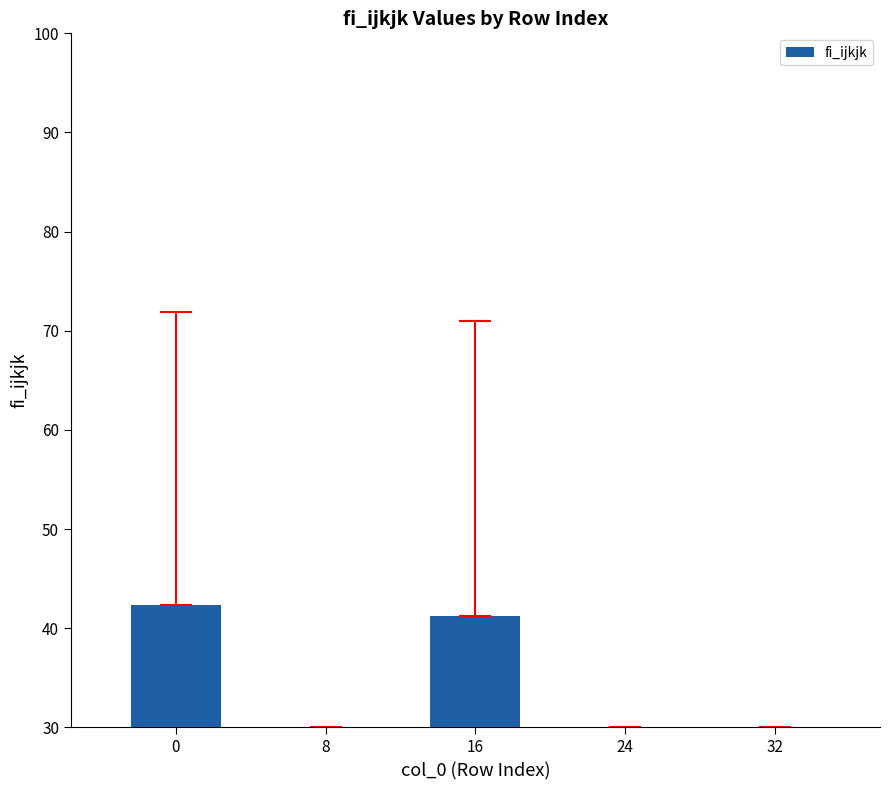

List the labels in order of value, largest first.

0, 16, 8, 24, 32